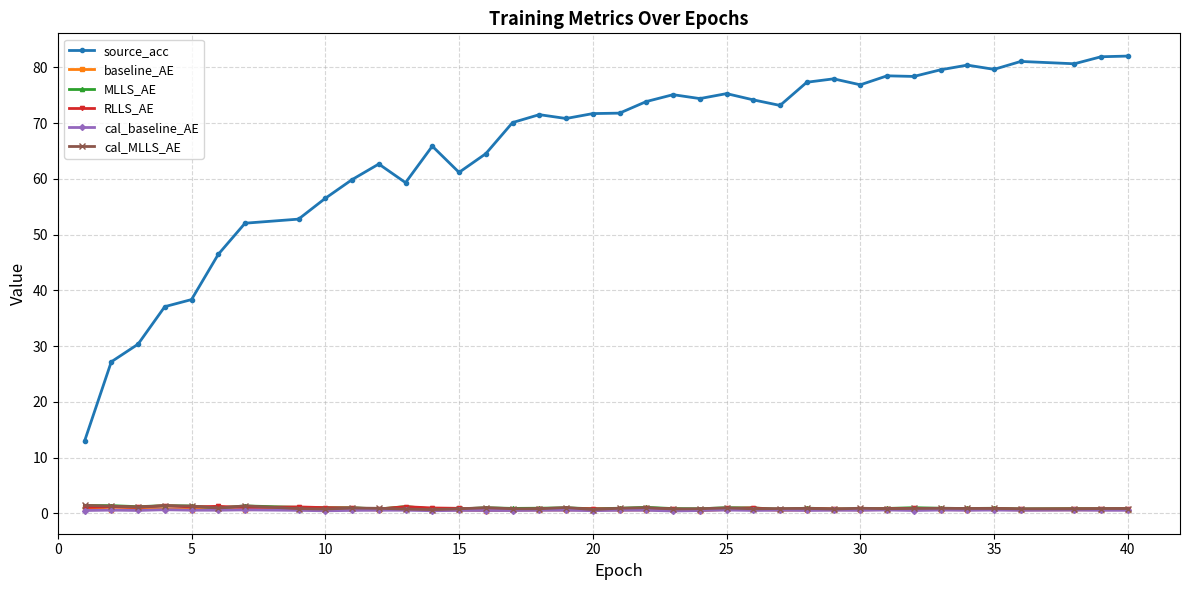

Which series has the largest total across all categories?

source_acc